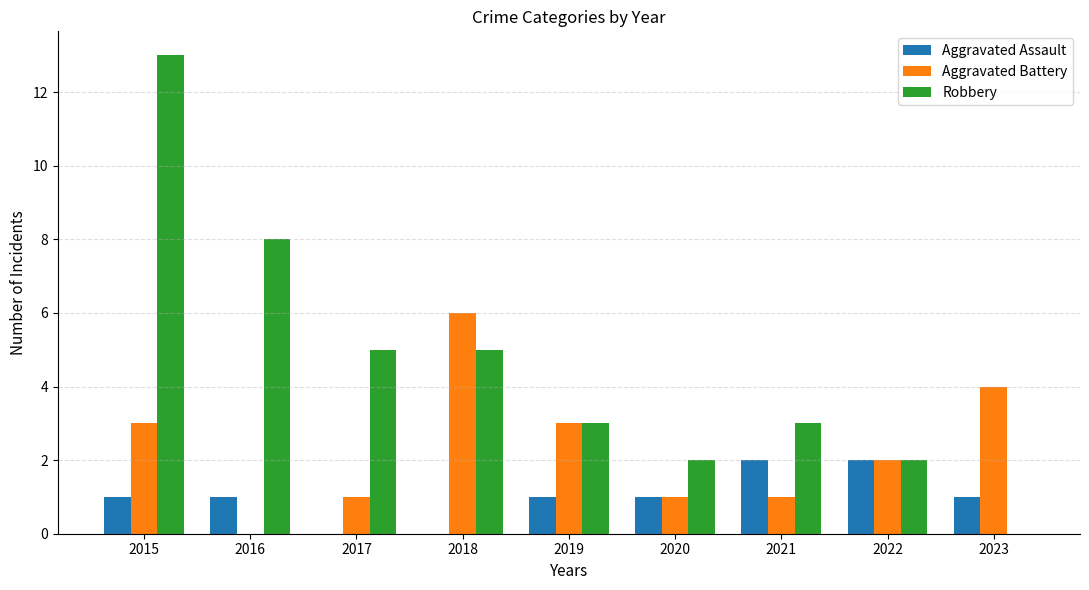

Between 2016 and 2018, which series saw the biggest shift?

Aggravated Battery